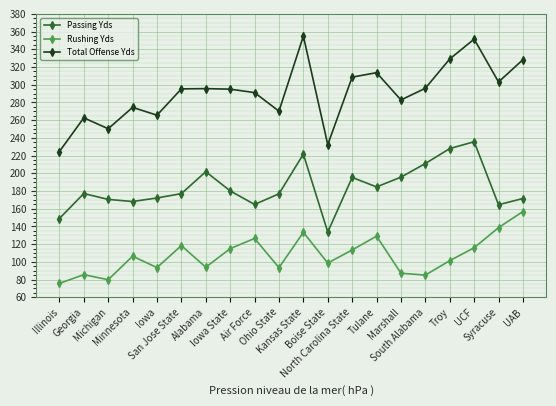

What position from the left is UCF?

18